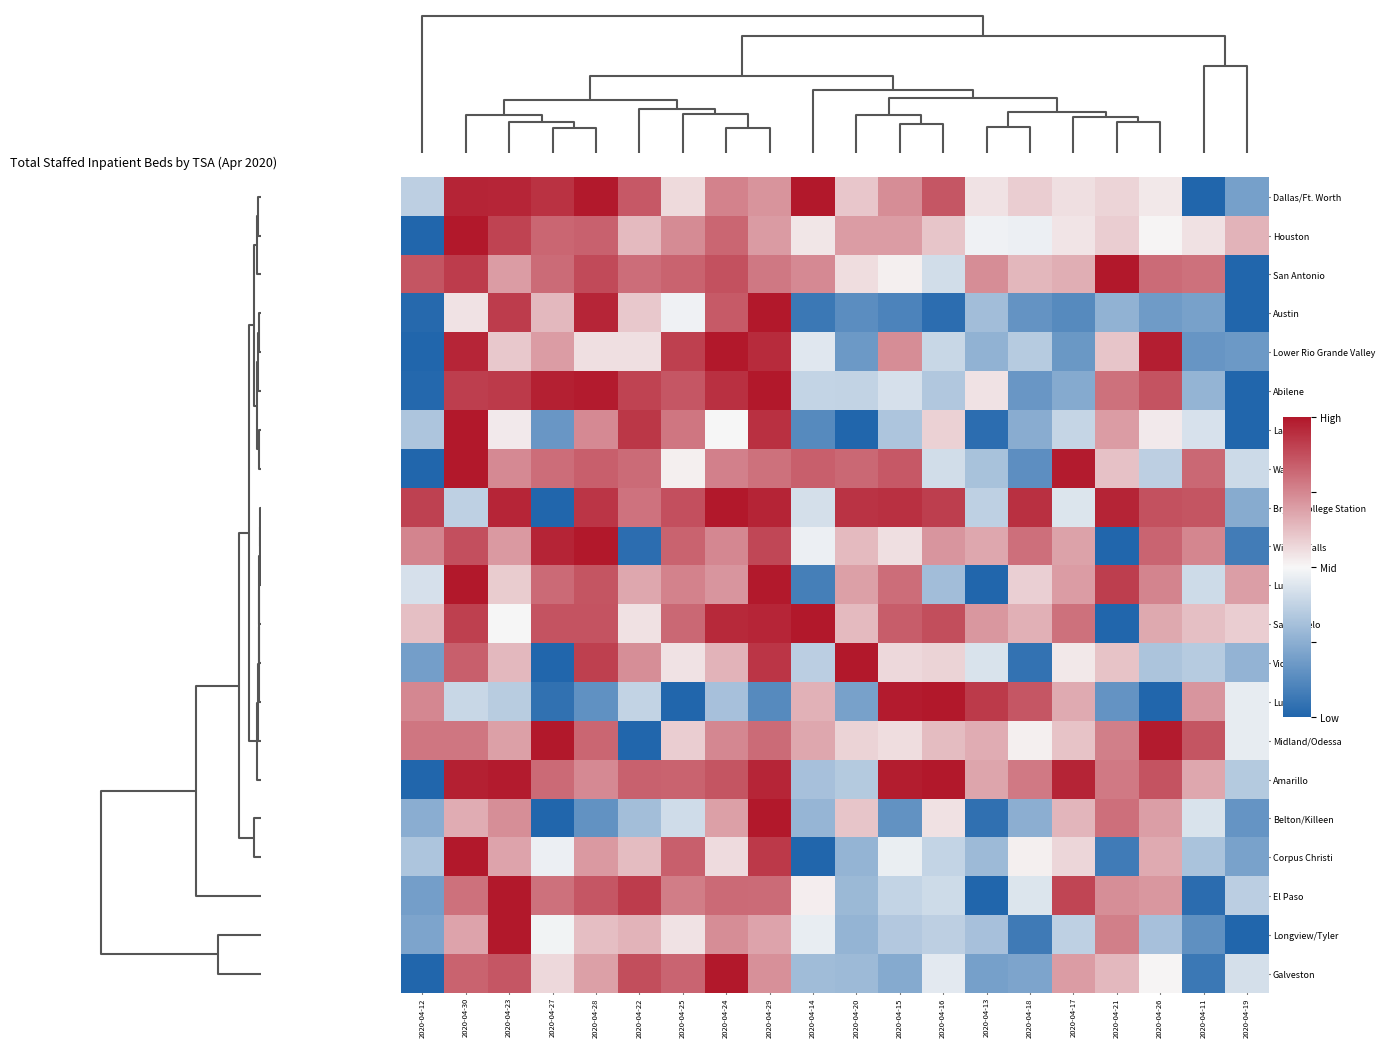

How many series are shown in this chart?

21